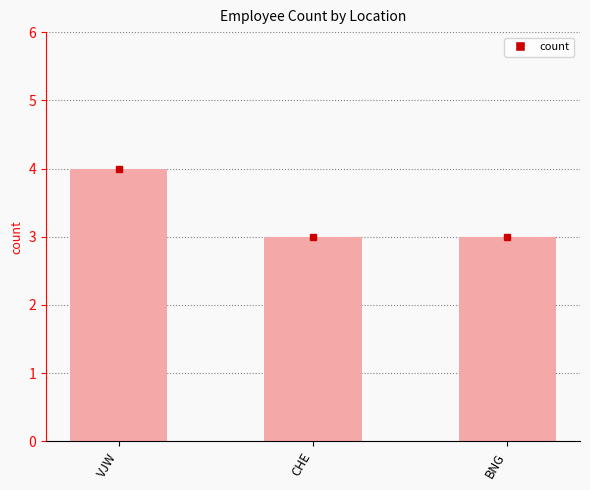

What is the minimum value shown in the chart?

3